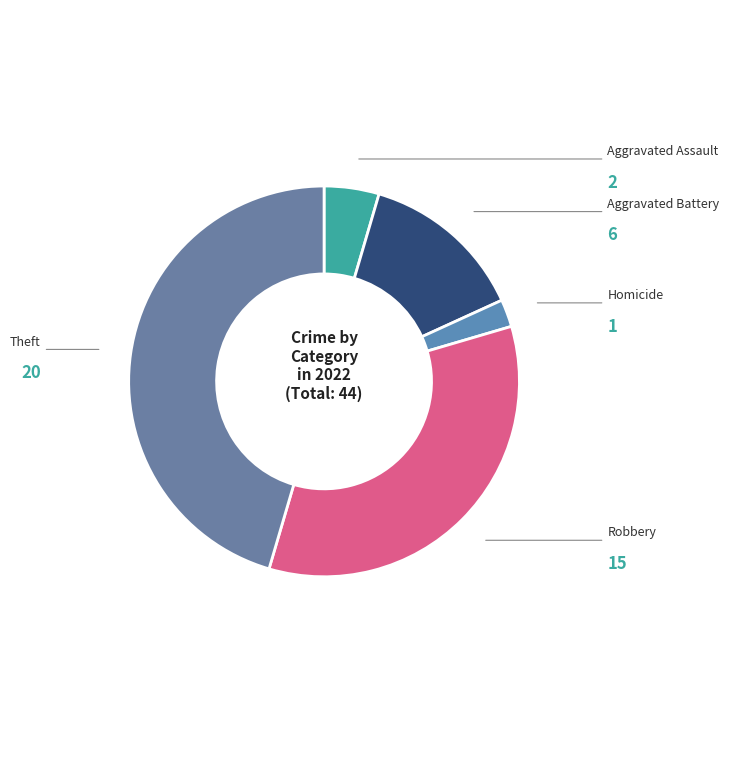

Count the number of slices in the pie.

5